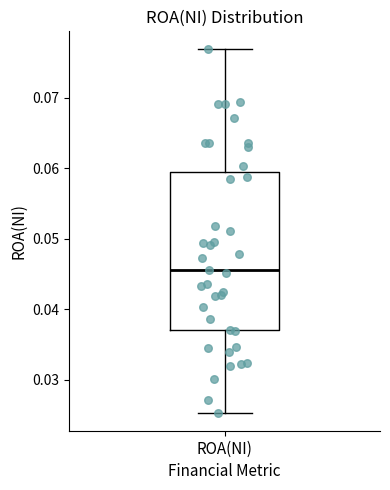

Transcribe this box plot: give where the median line is, the range the box spans, and where the two whiskers end, as read against the y-axis. The values are not printed on the chart, so give them approximately, as read against the axis.

median 0.046, box 0.037 to 0.060, whiskers 0.025 to 0.077